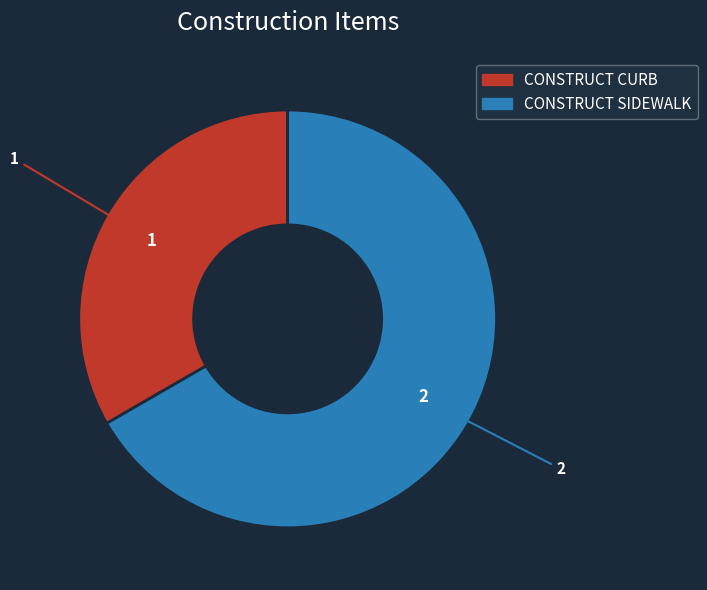

Which slice is the largest?

CONSTRUCT SIDEWALK